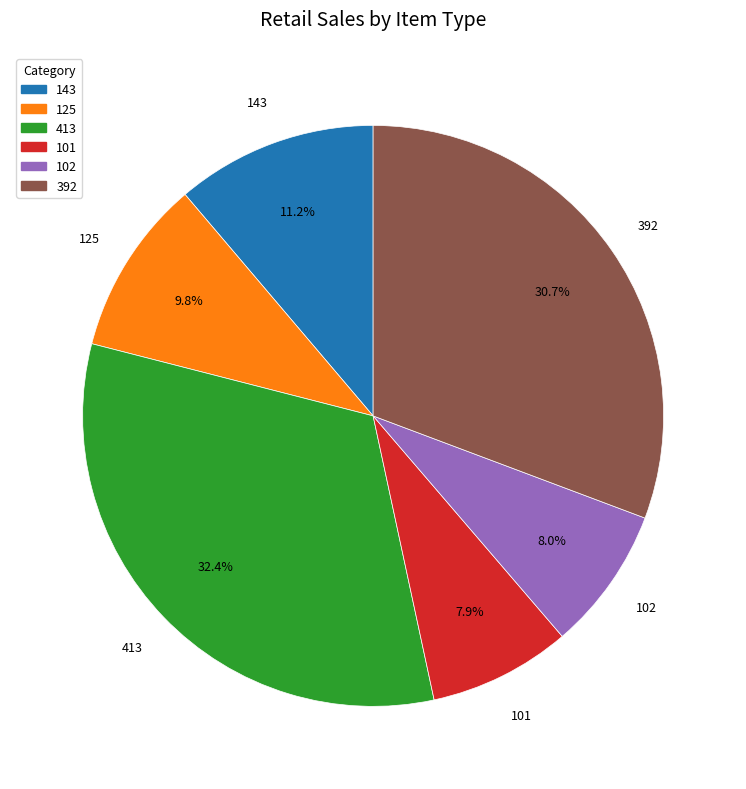

What portion of the pie excludes 101?

92.1%